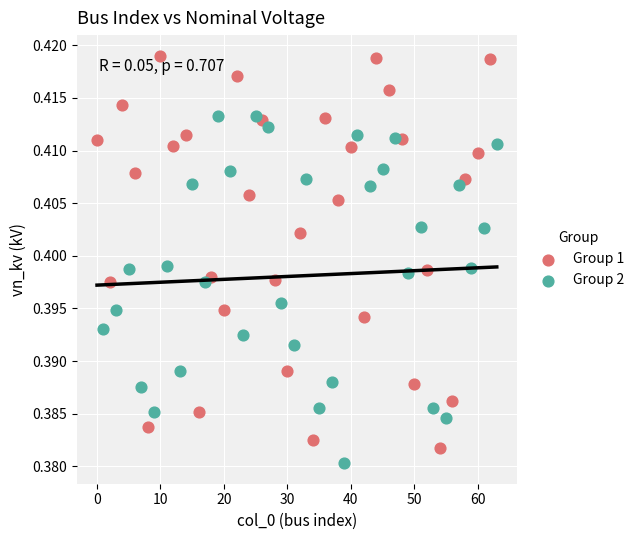

Which series contains the highest Y value?

Group 1